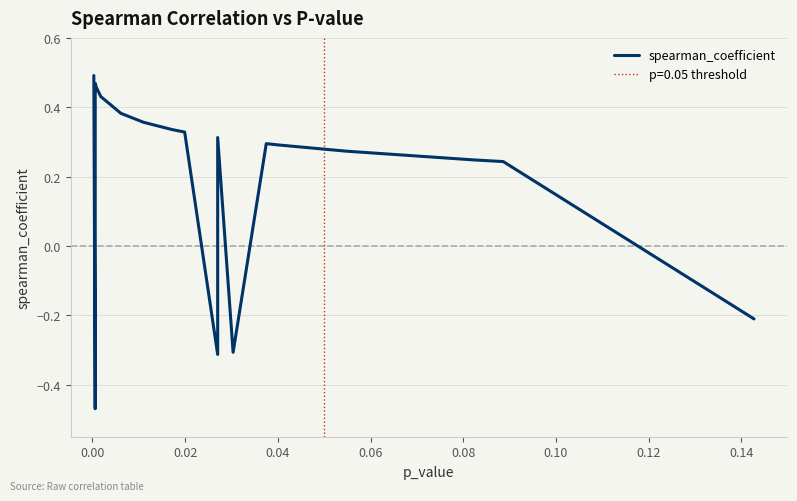

What is the greatest value displayed?

0.5